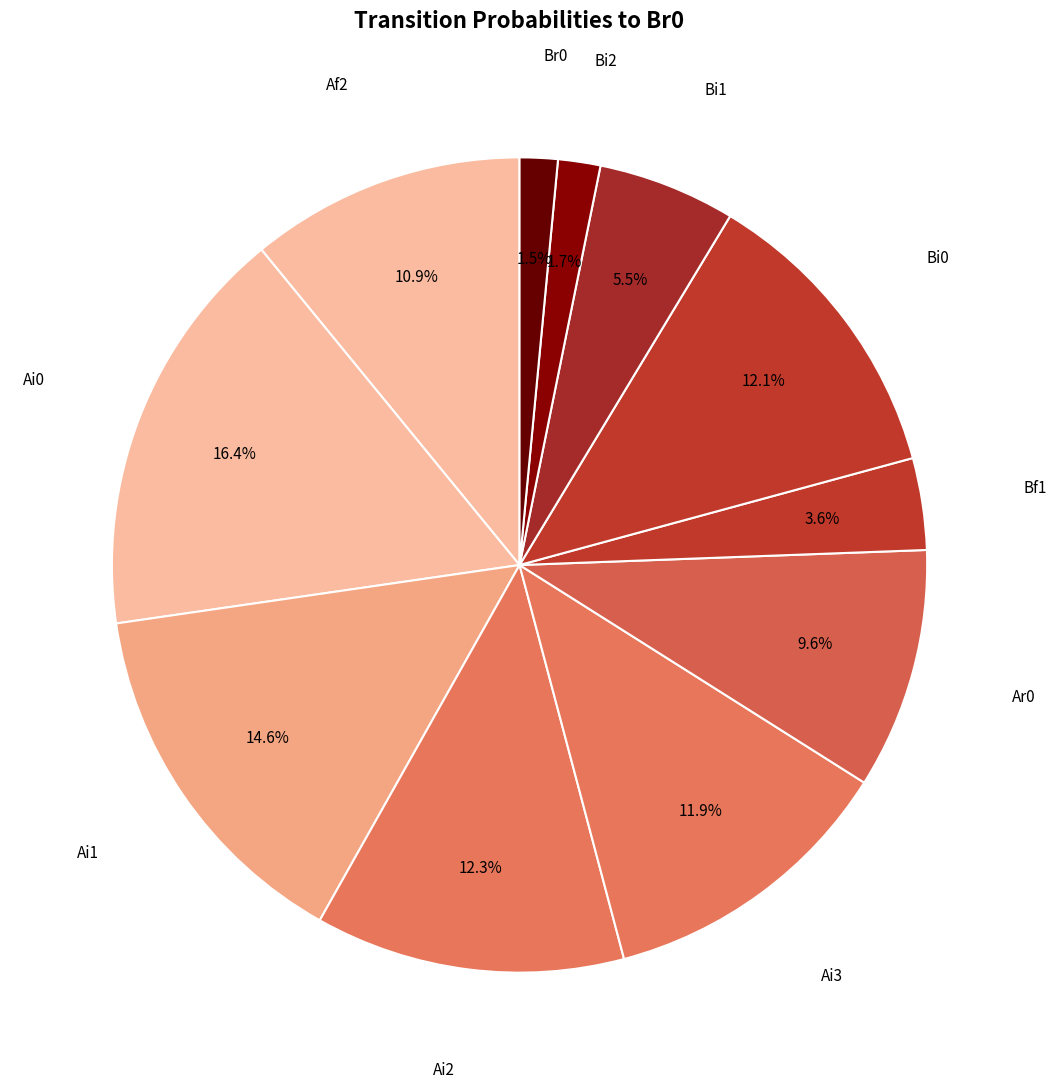

How many slices are in this pie chart?

11